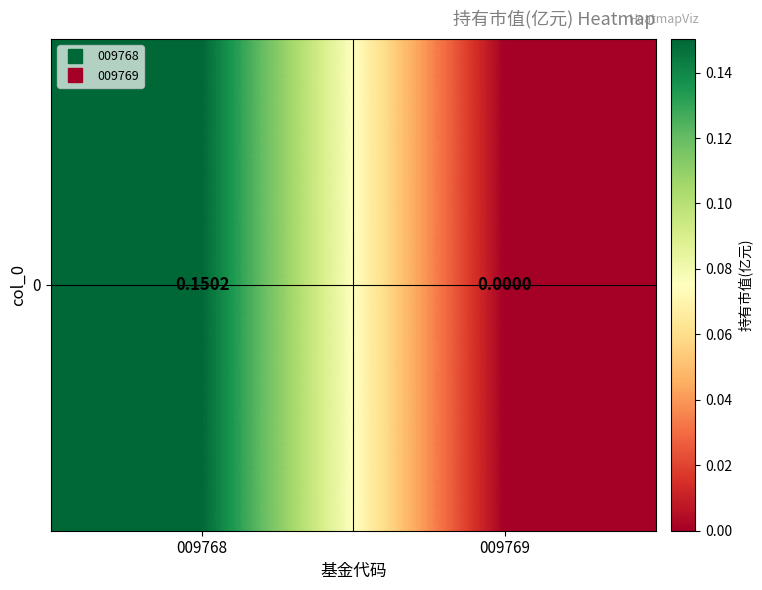

List the labels in order of value, largest first.

009768, 009769